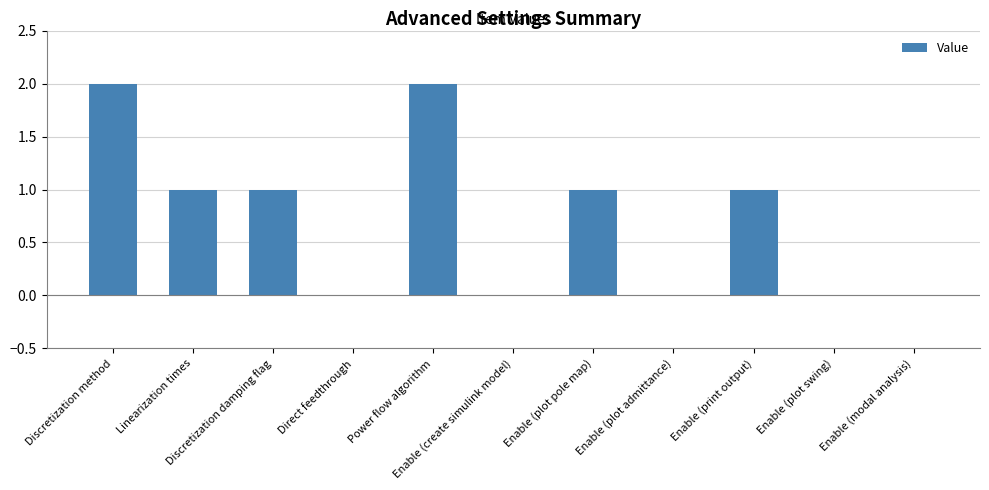

Is it true that the value at Direct feedthrough is 0?

True